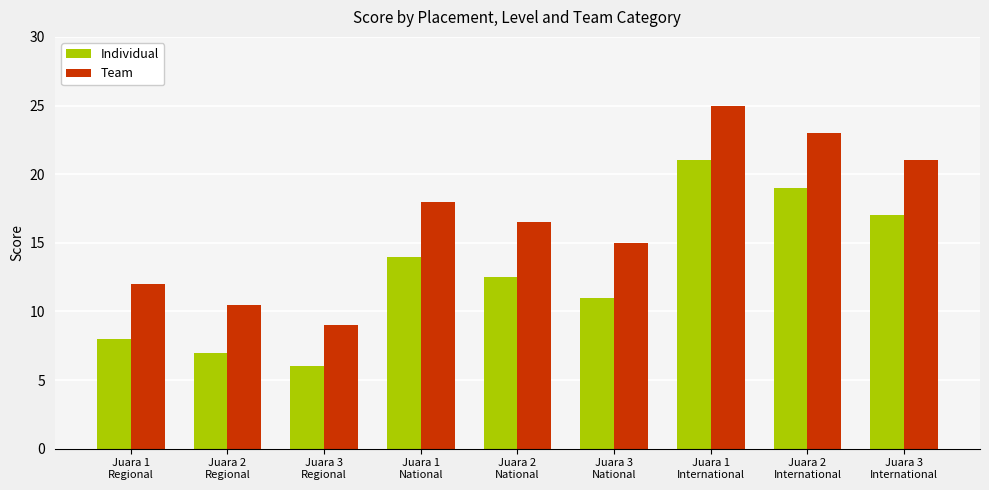

Rank the series by their average value, from lowest to highest.

Individual, Team